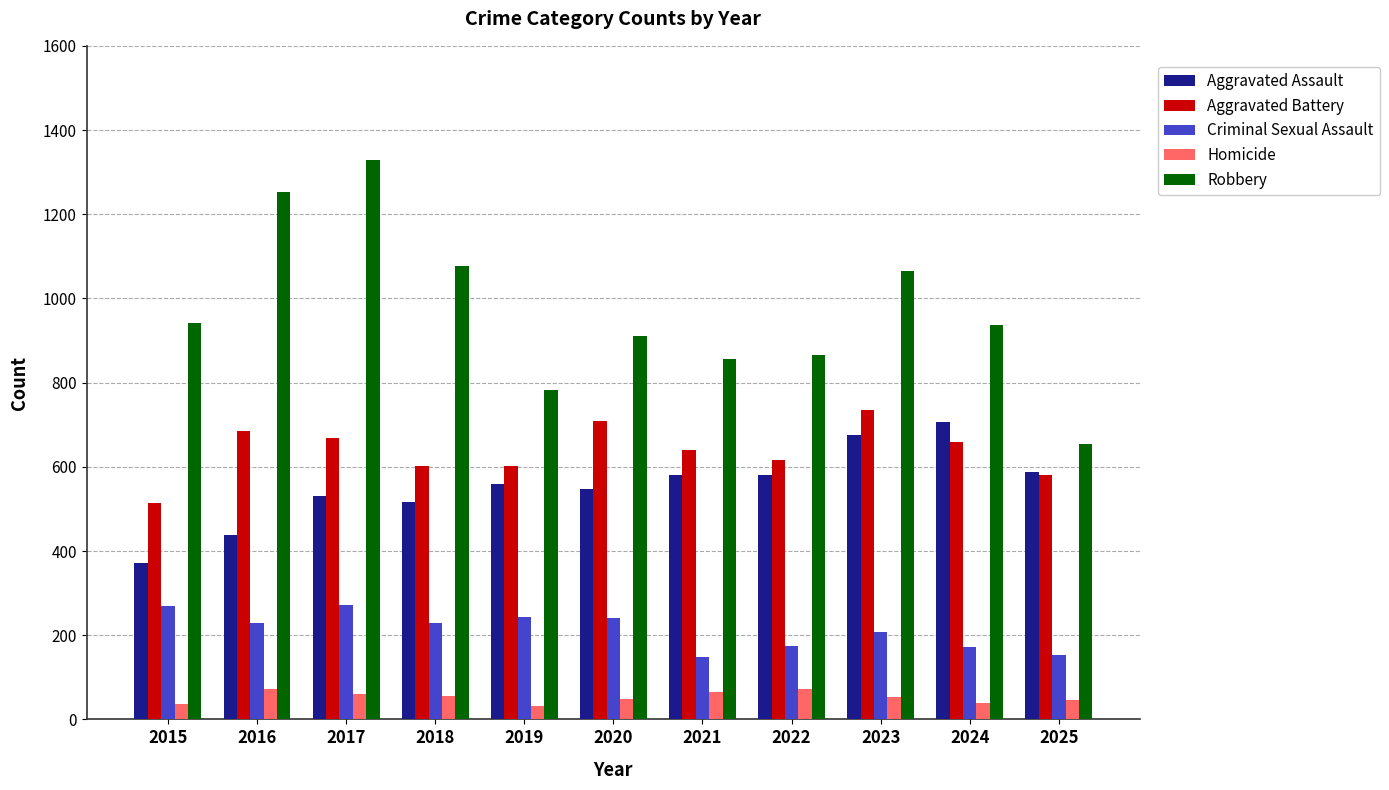

At which label does Criminal Sexual Assault first exceed 228?

2015